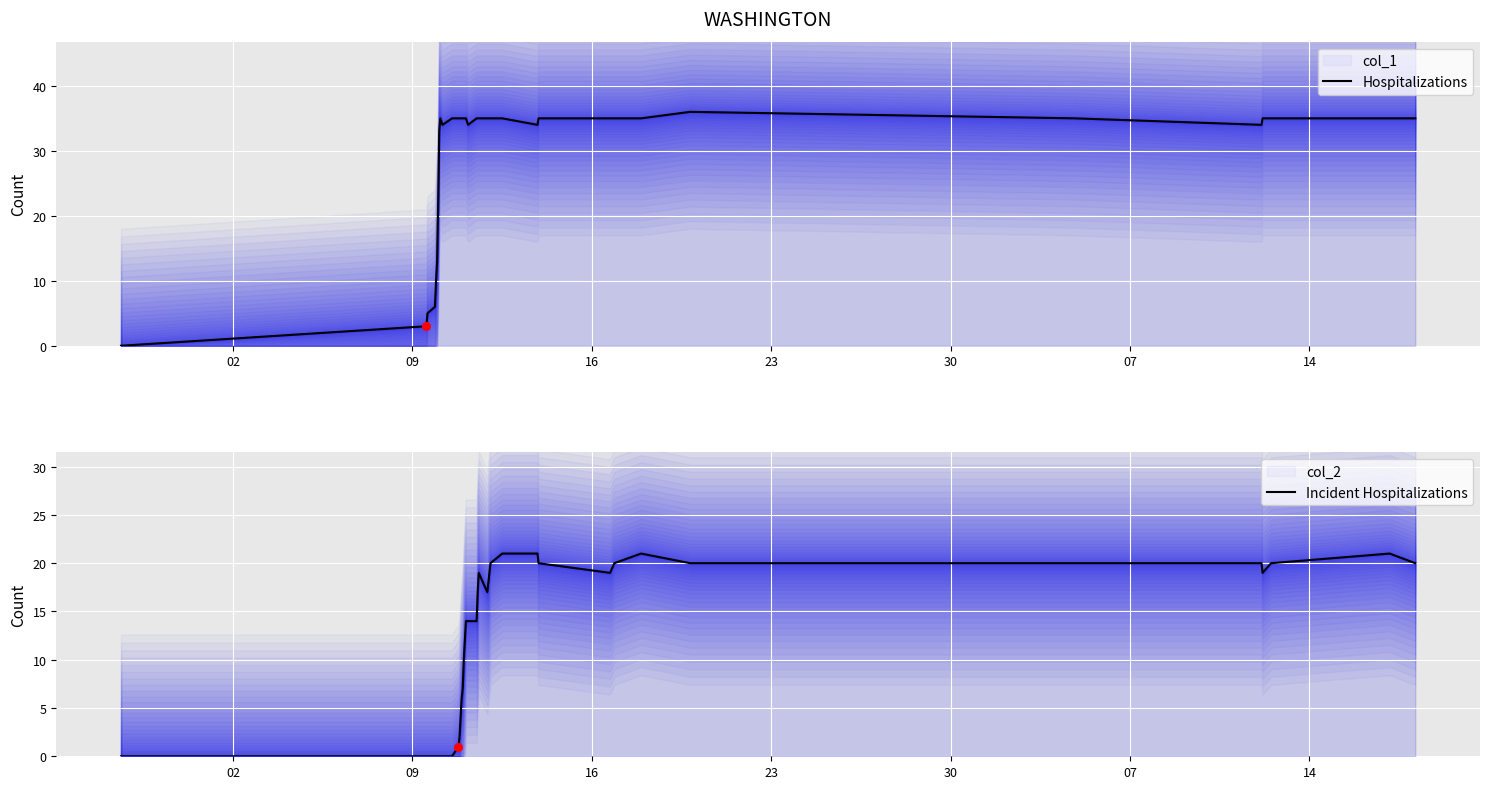

Which series contains the highest Y value?

Hospitalizations